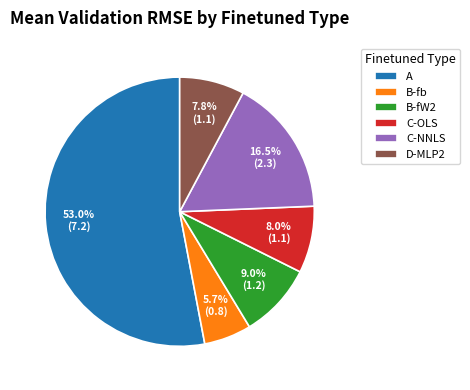

True or false: D-MLP2 accounts for 25% of the total.

False